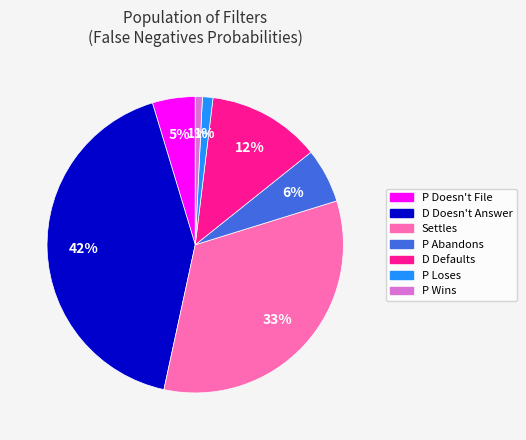

To the nearest percent, what portion does P Wins represent?

1%